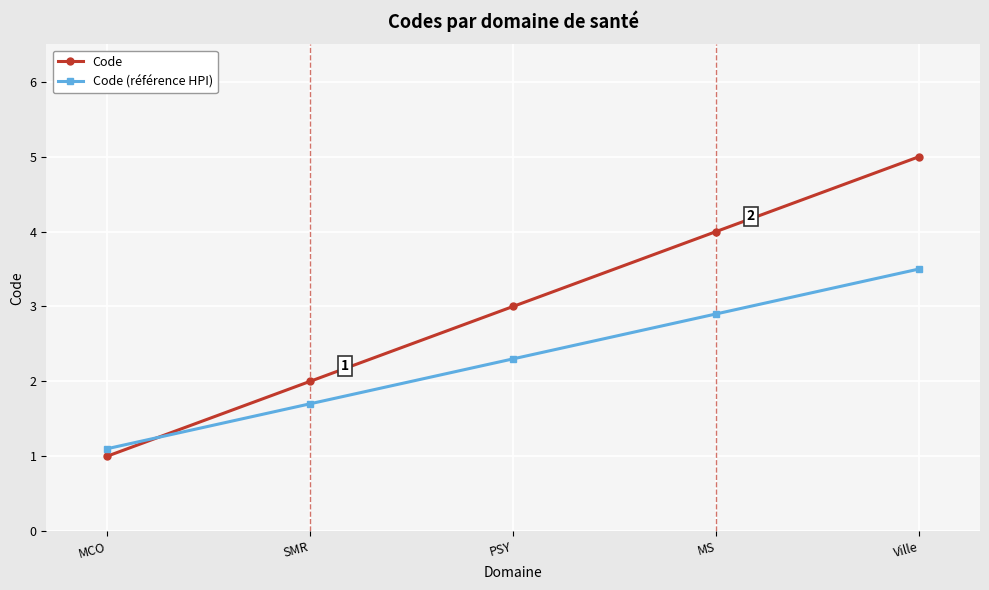

Is the value of Code (référence HPI) at PSY greater than the value of Code at SMR?

Yes